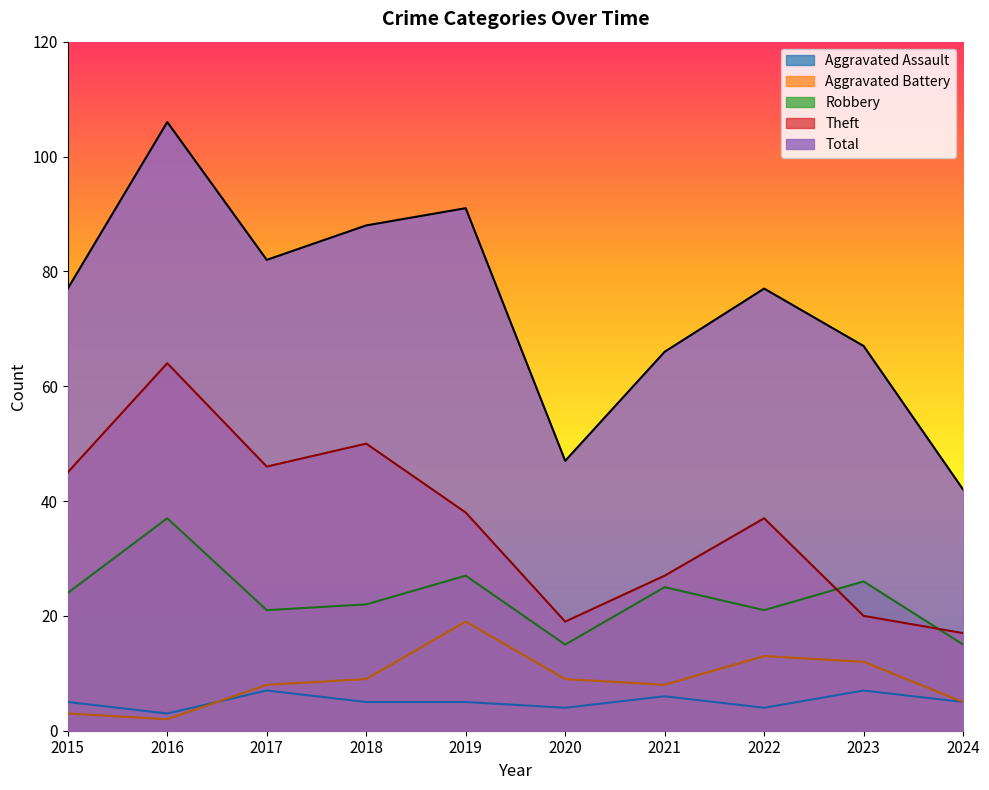

What is the average value of the Theft series?

36